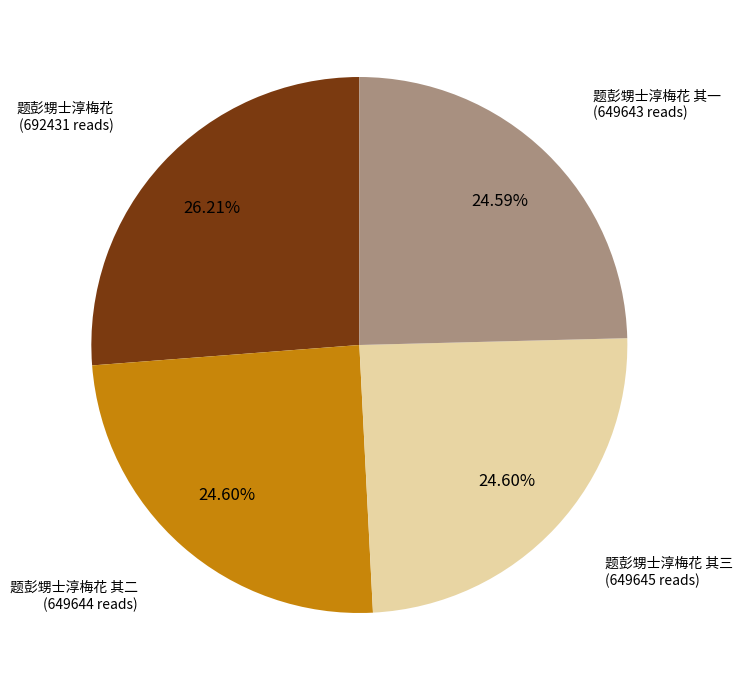

How many segments does this pie chart have?

4